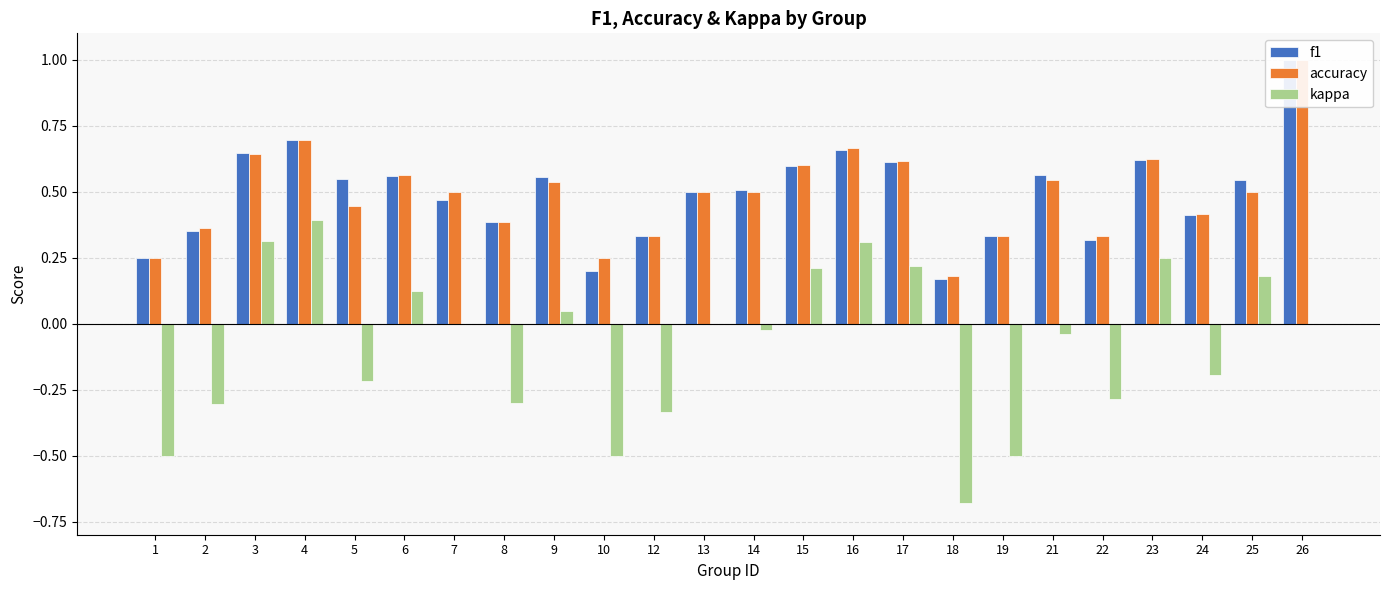

What is the difference between the maximum and minimum values in the accuracy series?

0.8